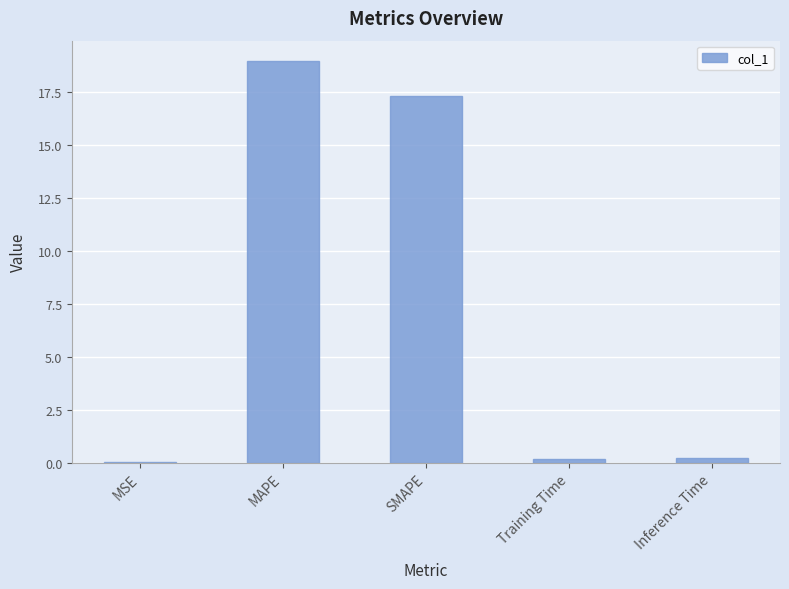

What is the change in value from SMAPE to Inference Time?

-17.1